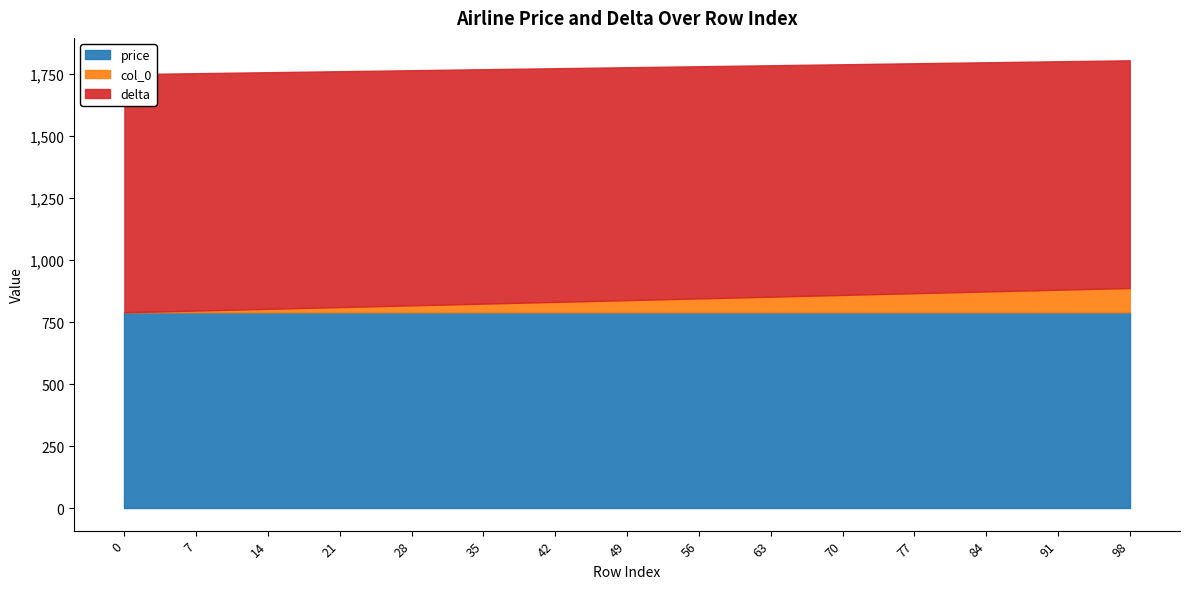

Reading left to right, what are all the values shown in this chart?

price: 0=790	7=790	14=790	21=790	28=790	35=790	42=790	49=790	56=790	63=790	70=790	77=790	84=790	91=790	98=790
delta: 0=960	7=957	14=954	21=951	28=948	35=945	42=942	49=939	56=936	63=933	70=930	77=927	84=924	91=921	98=918
col_0: 0=0	7=7	14=14	21=21	28=28	35=35	42=42	49=49	56=56	63=63	70=70	77=77	84=84	91=91	98=98